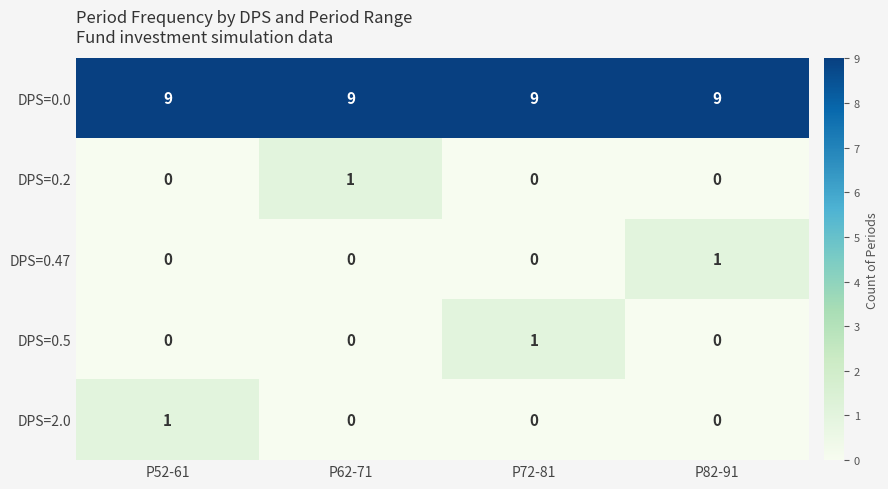

Count the number of categories in the chart.

4